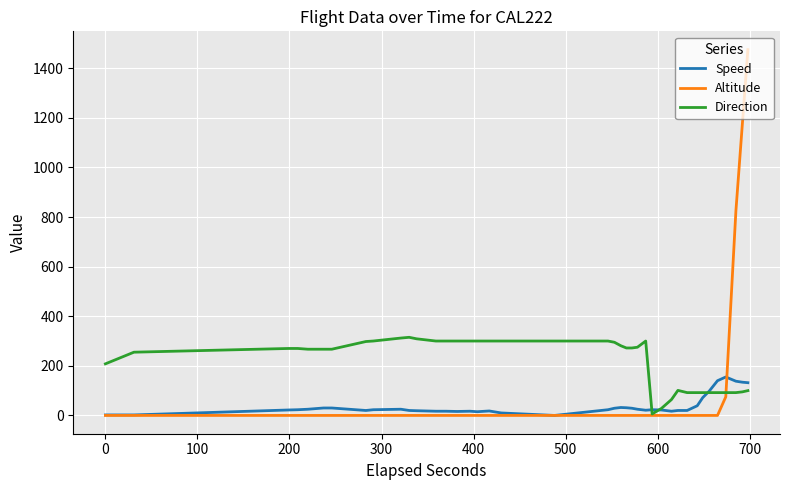

Which series has the widest spread of values?

Altitude